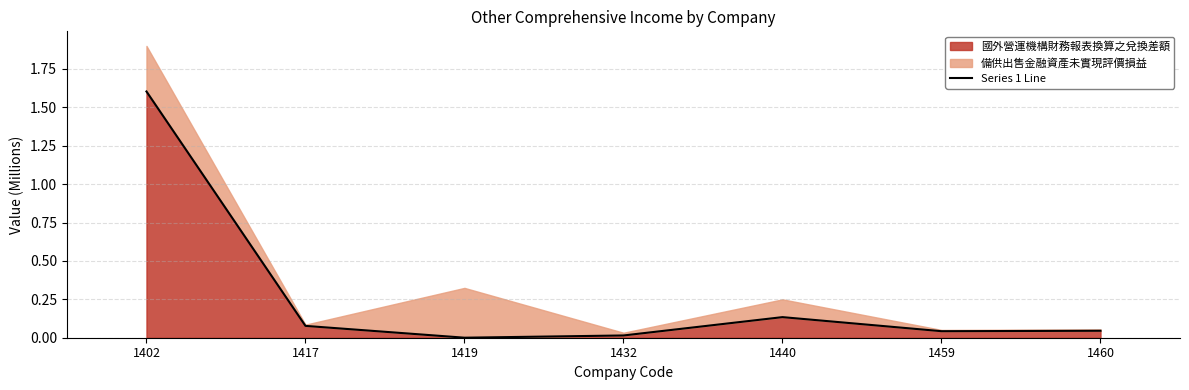

Where is the first local maximum?

1440